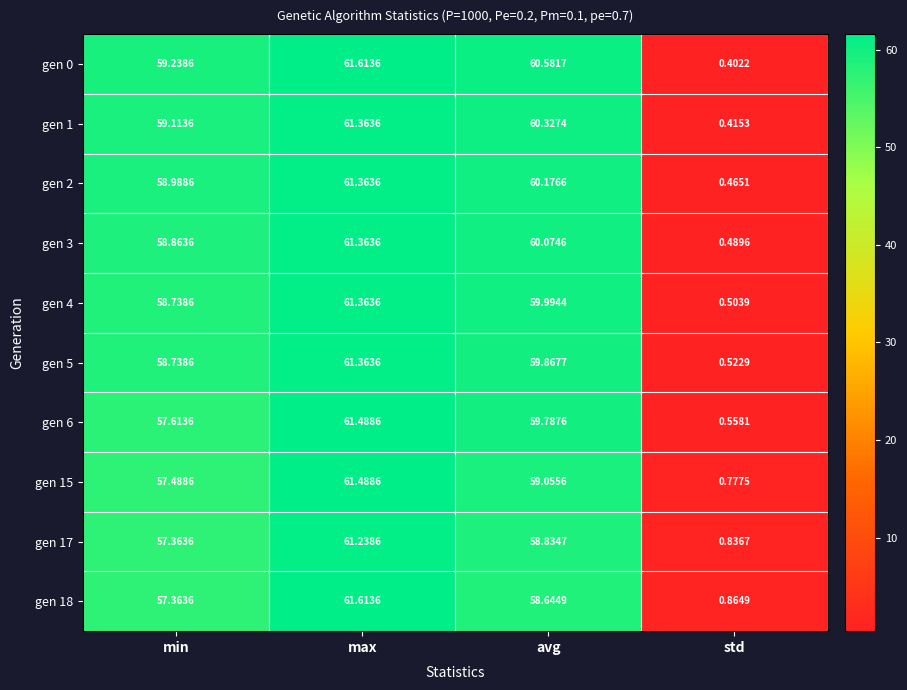

List the labels in order of gen 4 value, smallest first.

std, min, avg, max